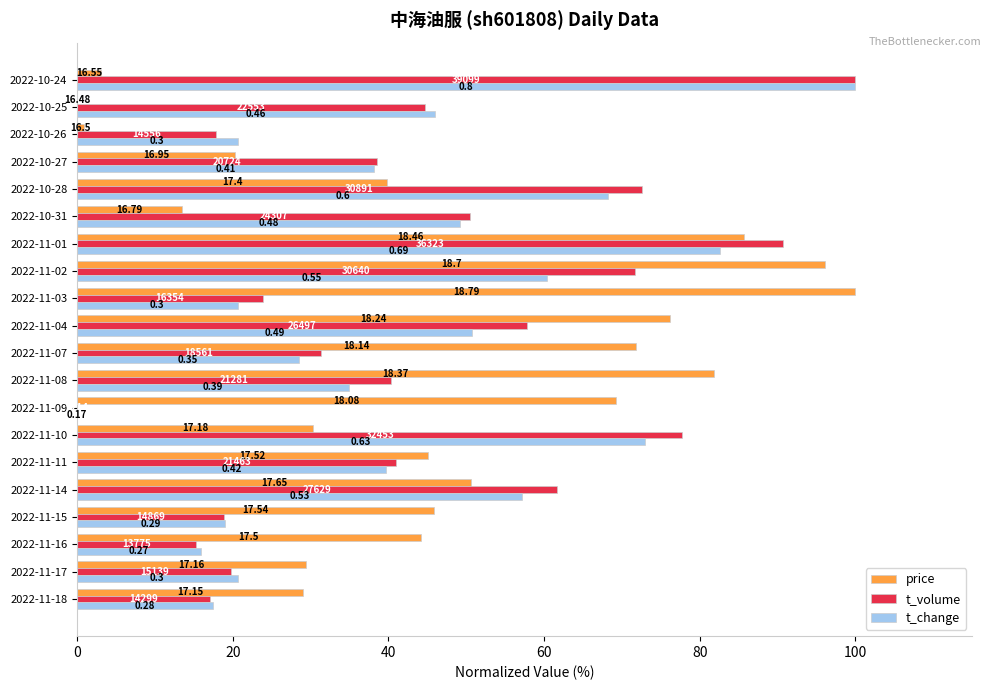

What are all the series names shown in the legend?

price, t_volume, t_change